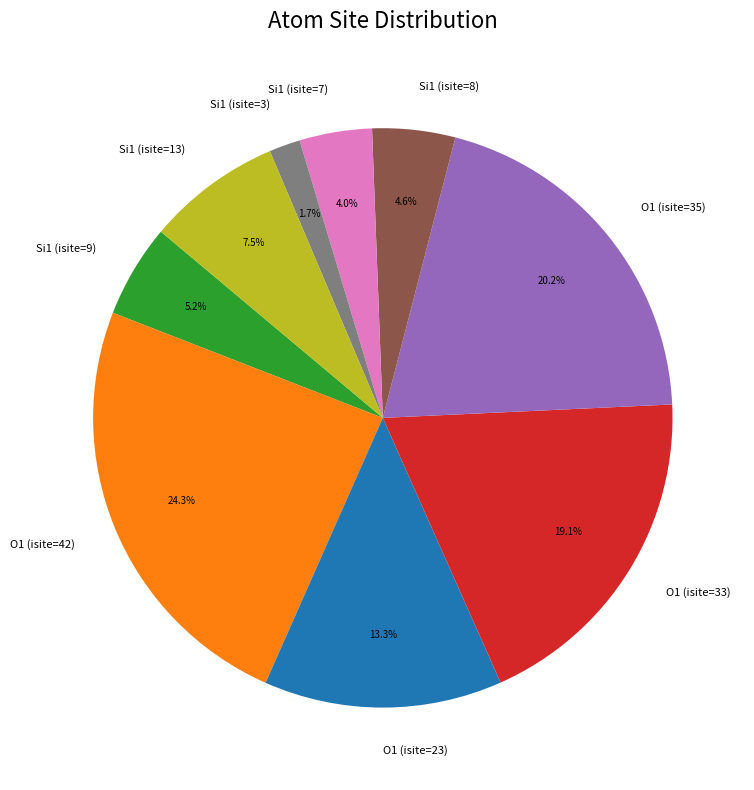

Which has a higher value, O1 (isite=23) or O1 (isite=35)?

O1 (isite=35)